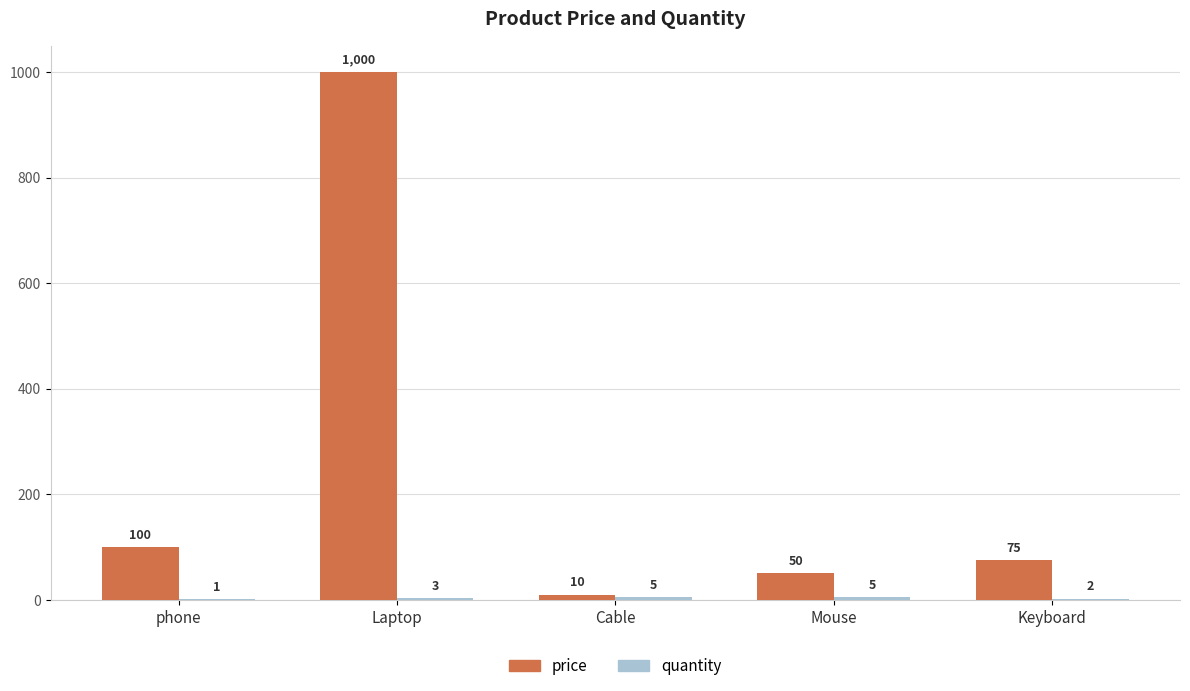

Where does the price series first go above 75?

phone